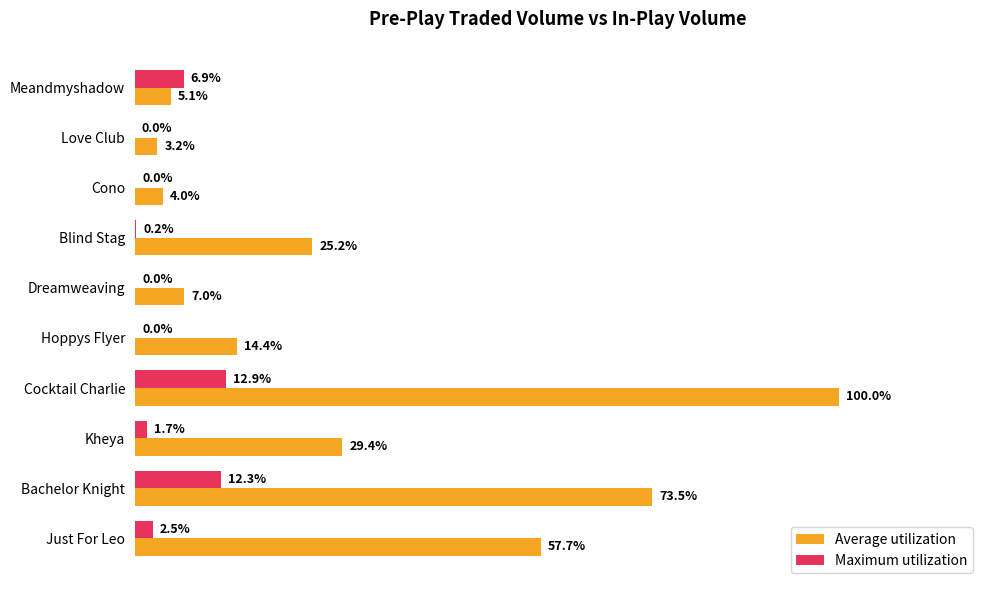

What are all the series names shown in the legend?

Average utilization, Maximum utilization